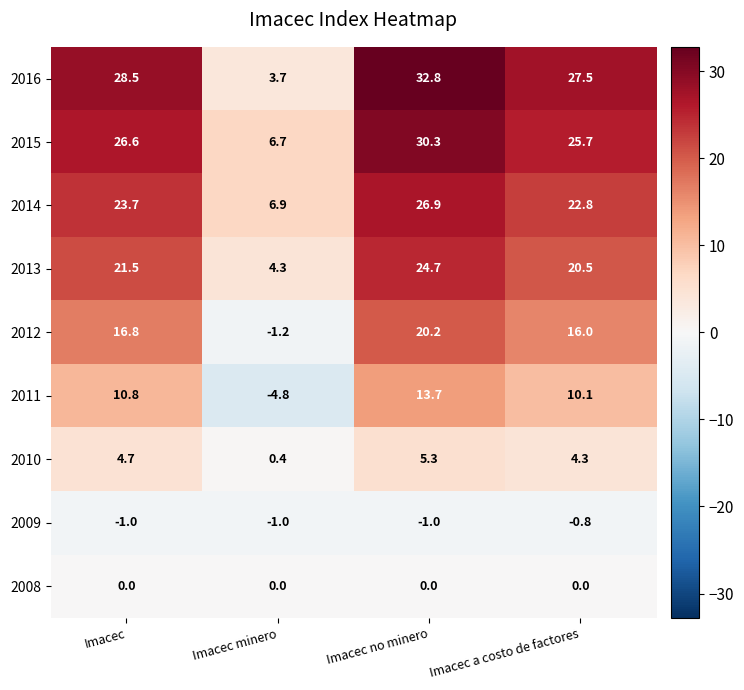

Rank the series at Imacec a costo de factores from lowest to highest value.

2009, 2008, 2010, 2011, 2012, 2013, 2014, 2015, 2016